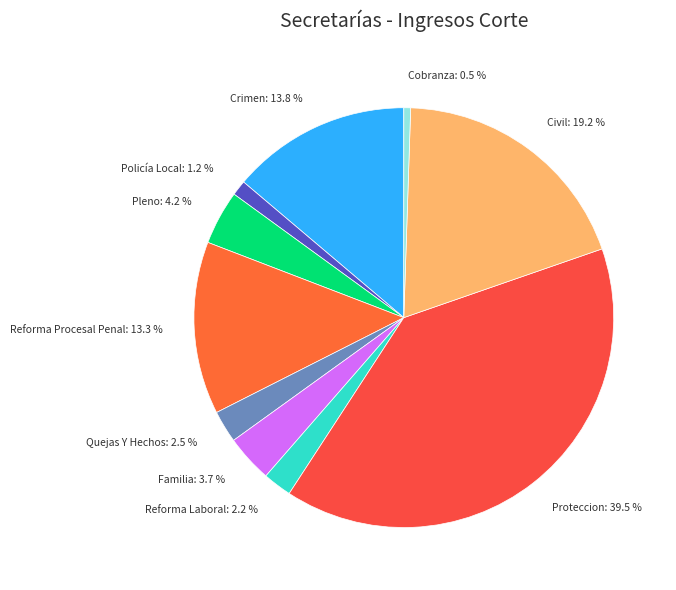

Which has a higher value, Quejas Y Hechos: 2.5 % or Cobranza: 0.5 %?

Quejas Y Hechos: 2.5 %